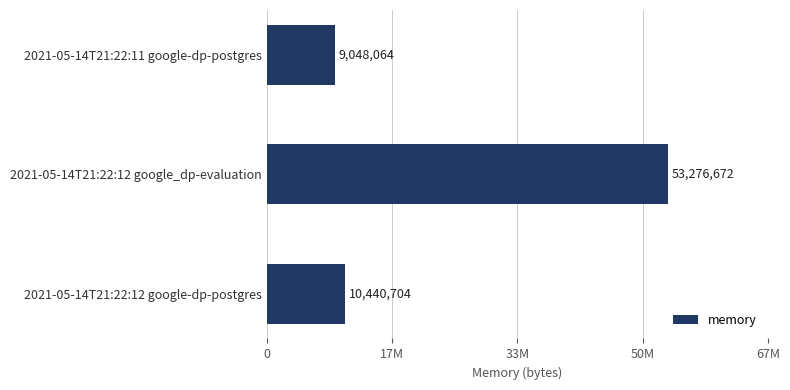

Does the chart contain any negative values?

No